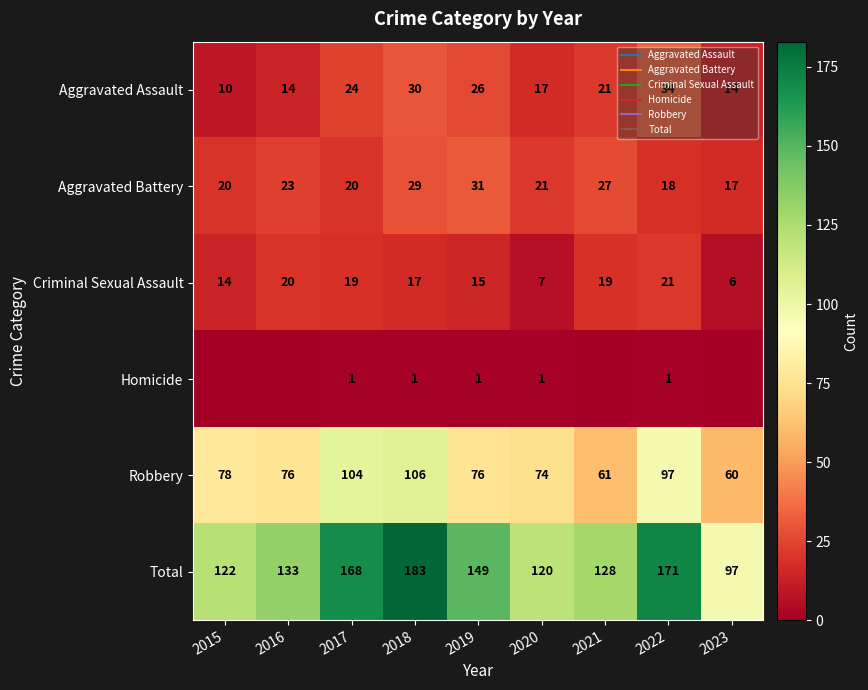

Is it true that Homicide equals 0 at 2020?

False